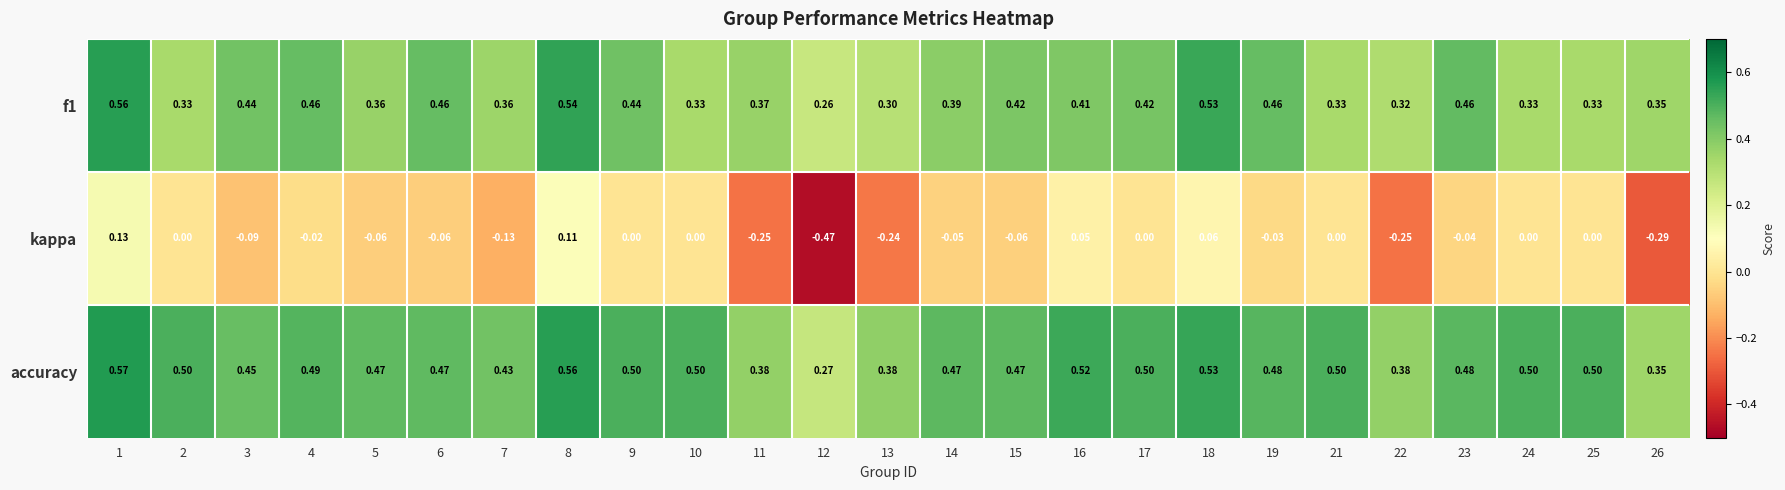

Between 5 and 12, which series saw the biggest shift?

kappa